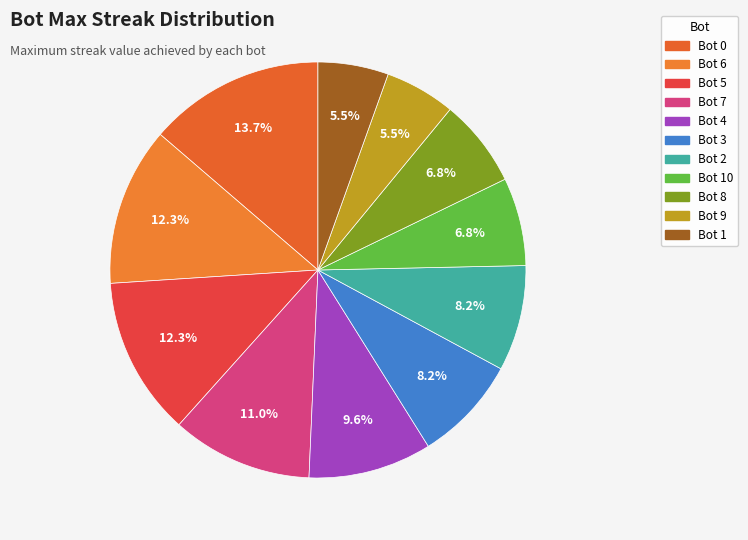

Count the number of slices in the pie.

11